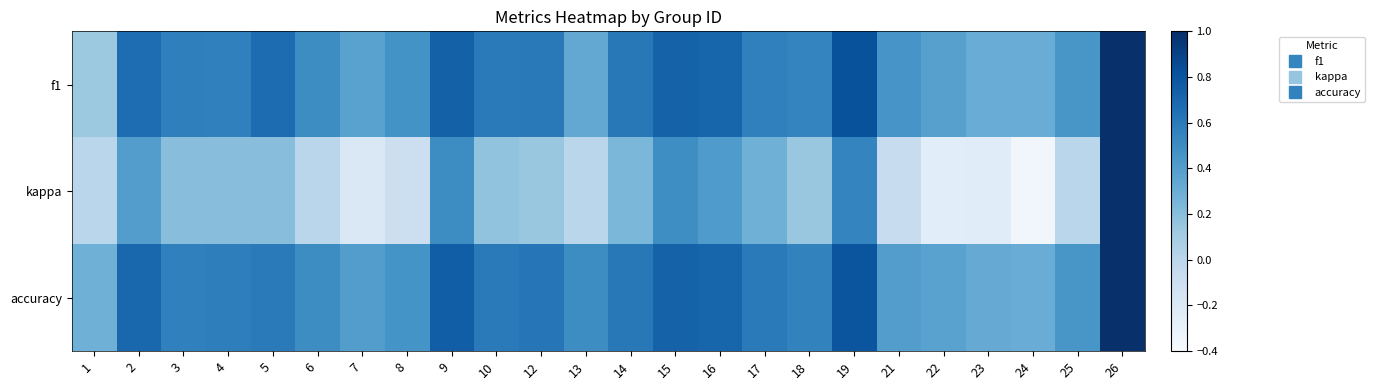

Reading right to left, what are all the values shown in this chart?

f1: 26=1.0	25=0.4	24=0.3	23=0.3	22=0.4	21=0.5	19=0.8	18=0.5	17=0.6	16=0.7	15=0.7	14=0.6	13=0.3	12=0.6	10=0.6	9=0.7	8=0.5	7=0.4	6=0.5	5=0.7	4=0.6	3=0.6	2=0.7	1=0.1
kappa: 26=1.0	25=0.0	24=-0.4	23=-0.2	22=-0.2	21=-0.1	19=0.5	18=0.1	17=0.3	16=0.4	15=0.5	14=0.2	13=0.0	12=0.1	10=0.2	9=0.5	8=-0.1	7=-0.2	6=0.0	5=0.2	4=0.2	3=0.2	2=0.4	1=0.0
accuracy: 26=1.0	25=0.4	24=0.3	23=0.3	22=0.4	21=0.4	19=0.8	18=0.6	17=0.6	16=0.7	15=0.7	14=0.6	13=0.5	12=0.6	10=0.6	9=0.8	8=0.5	7=0.4	6=0.5	5=0.6	4=0.6	3=0.6	2=0.7	1=0.3